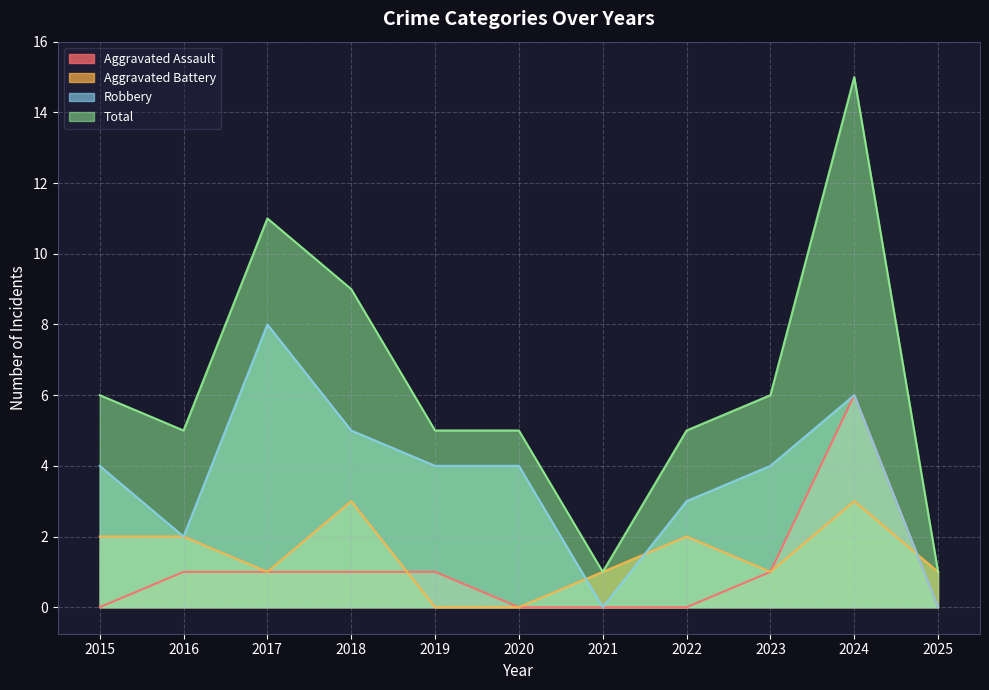

Which label corresponds to the smallest value in the chart?

2015